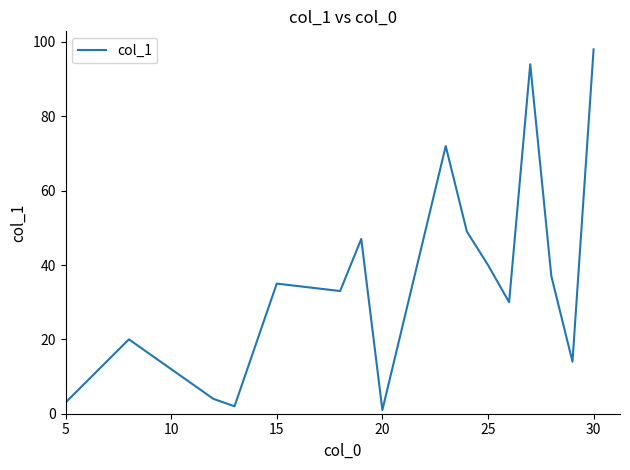

What is the difference between the maximum and minimum values?

97